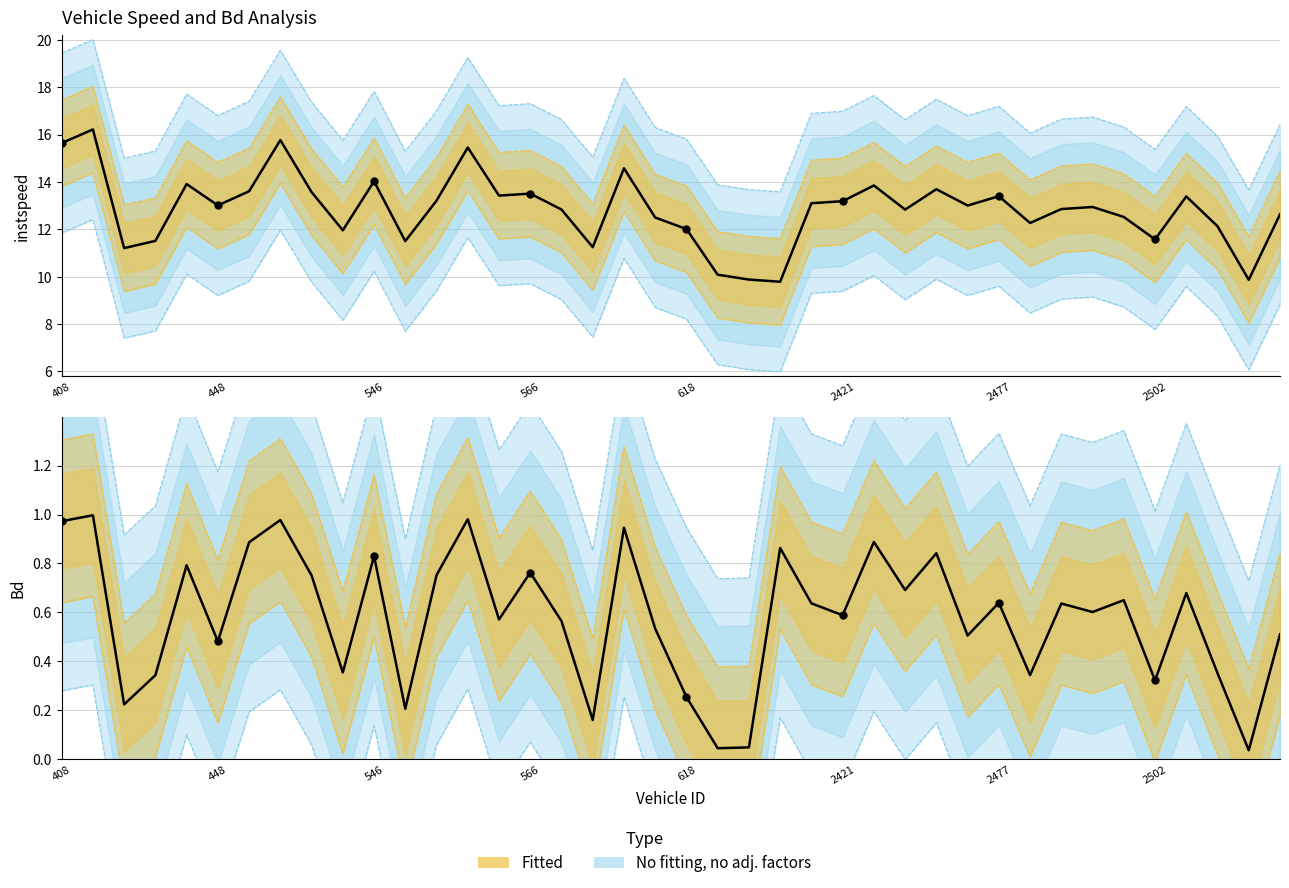

Which series contains the highest Y value?

instspeed